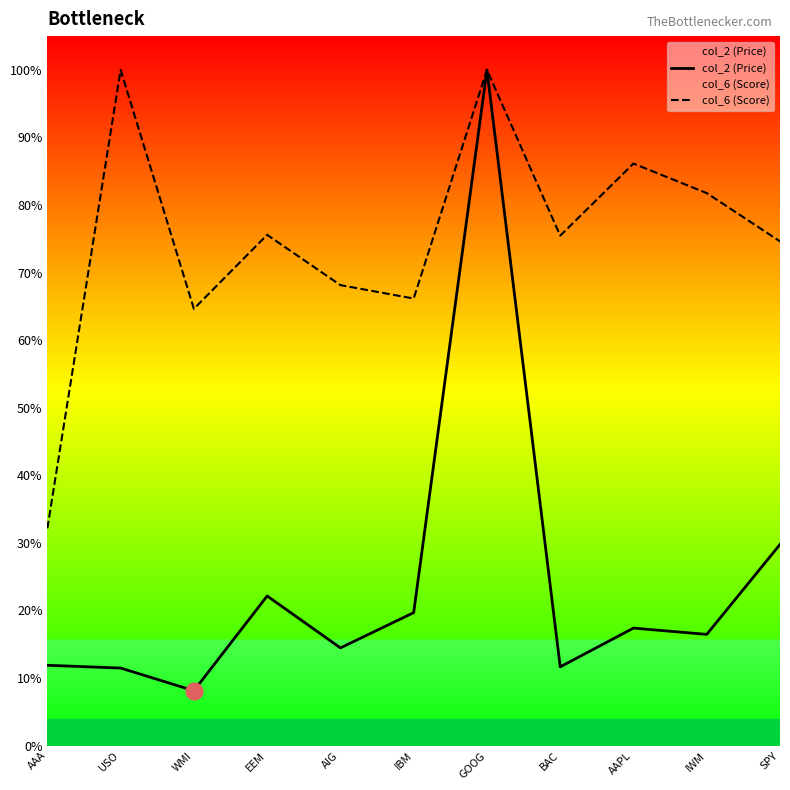

Which category has the lowest value in the col_6 (Score) series?

AAA